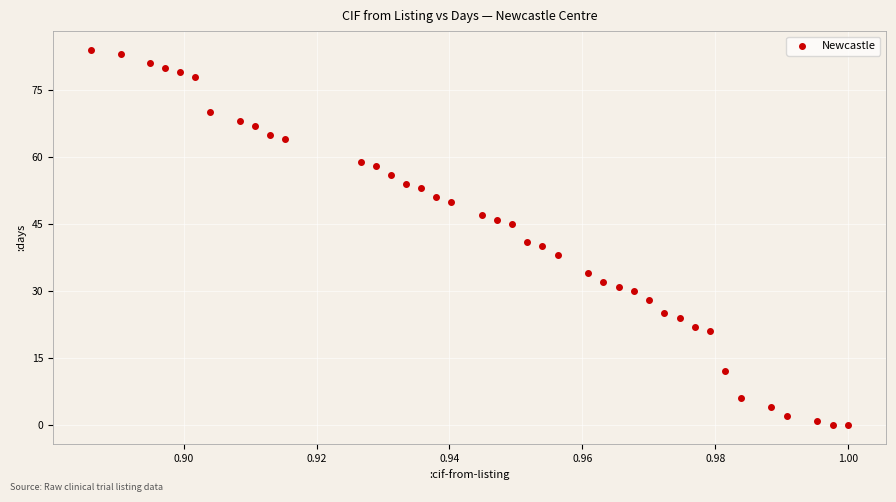

What Y value in the scatter plot is closest to 42?

41